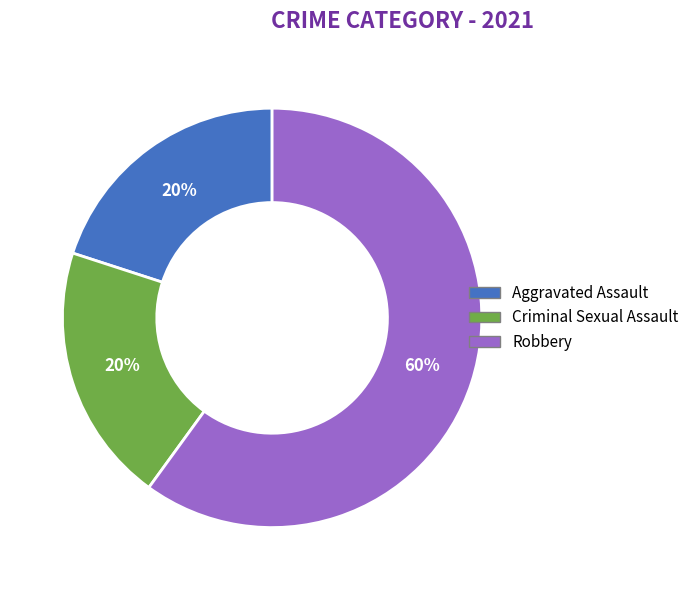

Is there any slice that represents more than half of the pie?

Yes